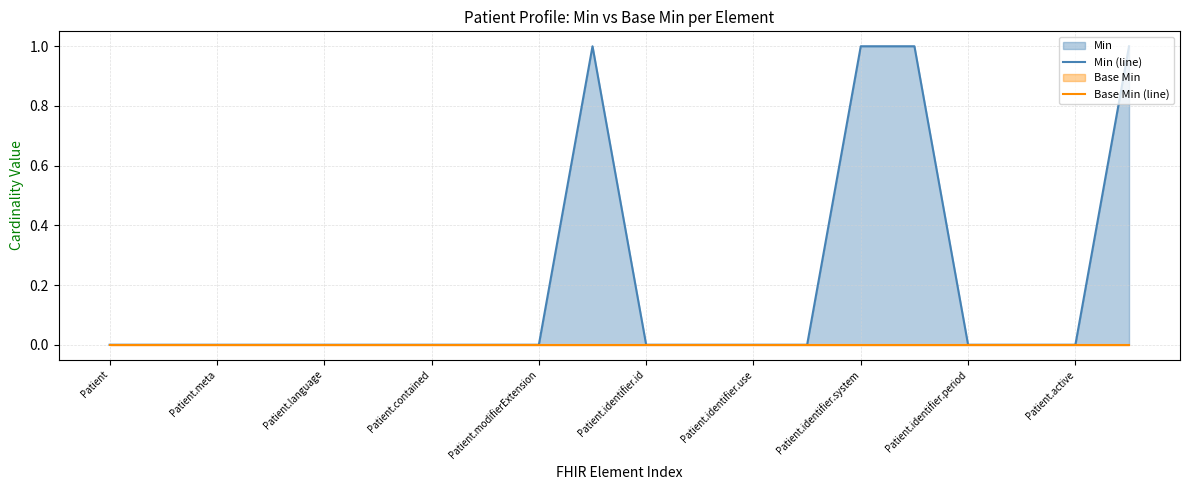

What is the maximum value for Min (line)?

1